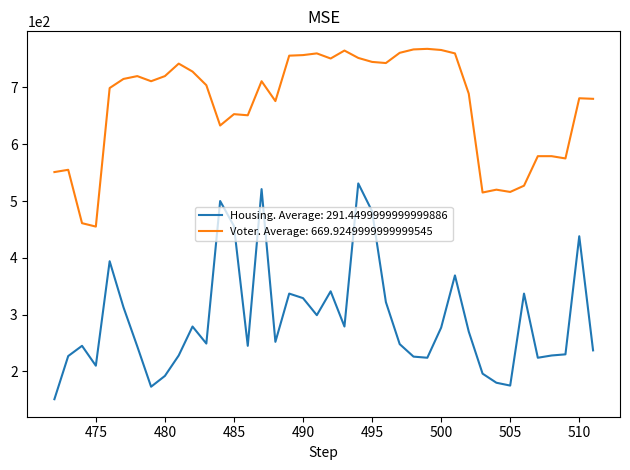

How many categories are shown in the chart?

40